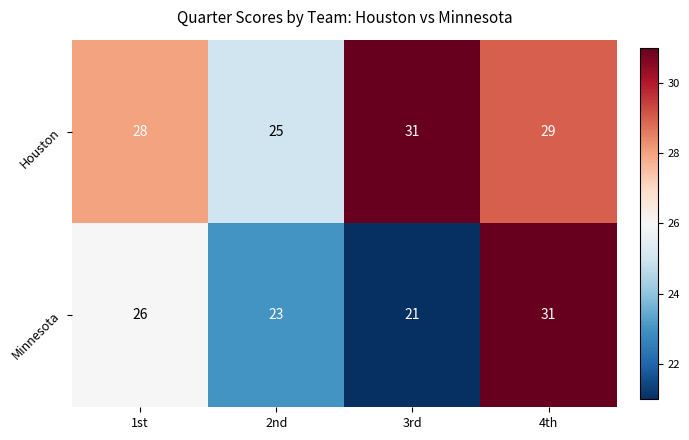

What is the average value of the Minnesota series?

25